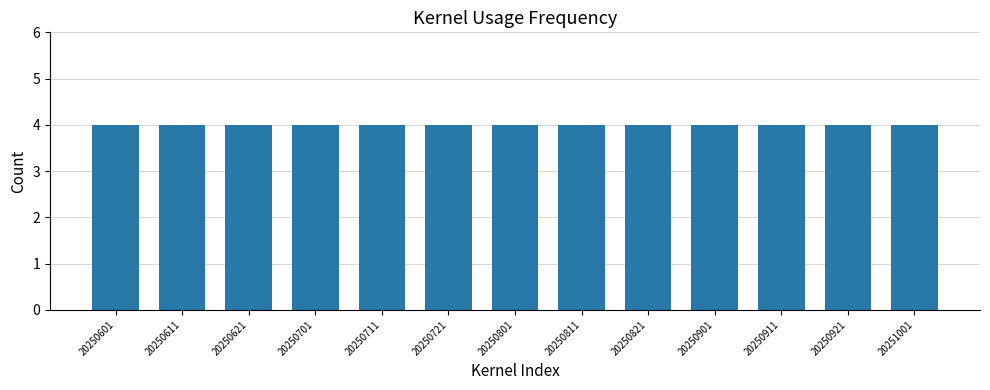

Count the number of categories in the chart.

13